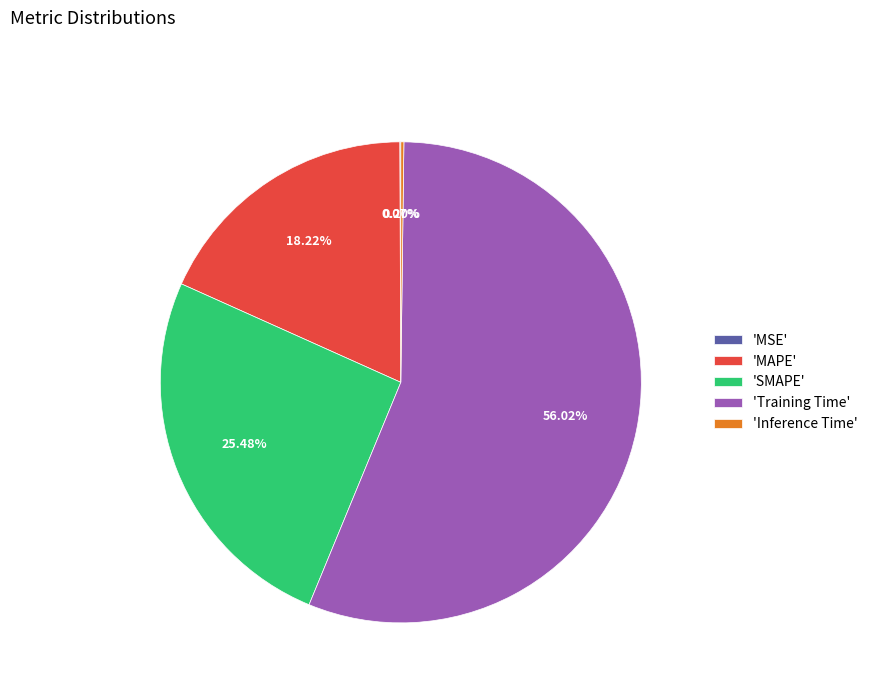

To the nearest percent, what is the difference between the largest and smallest slice percentages?

56%